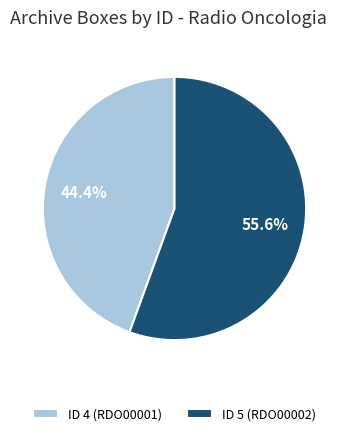

True or false: ID 4 (RDO00001) accounts for 35% of the total.

False